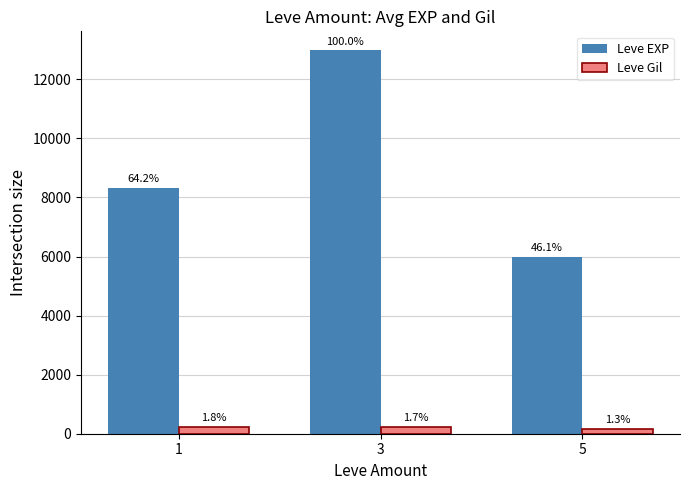

How many bars are there in total?

6